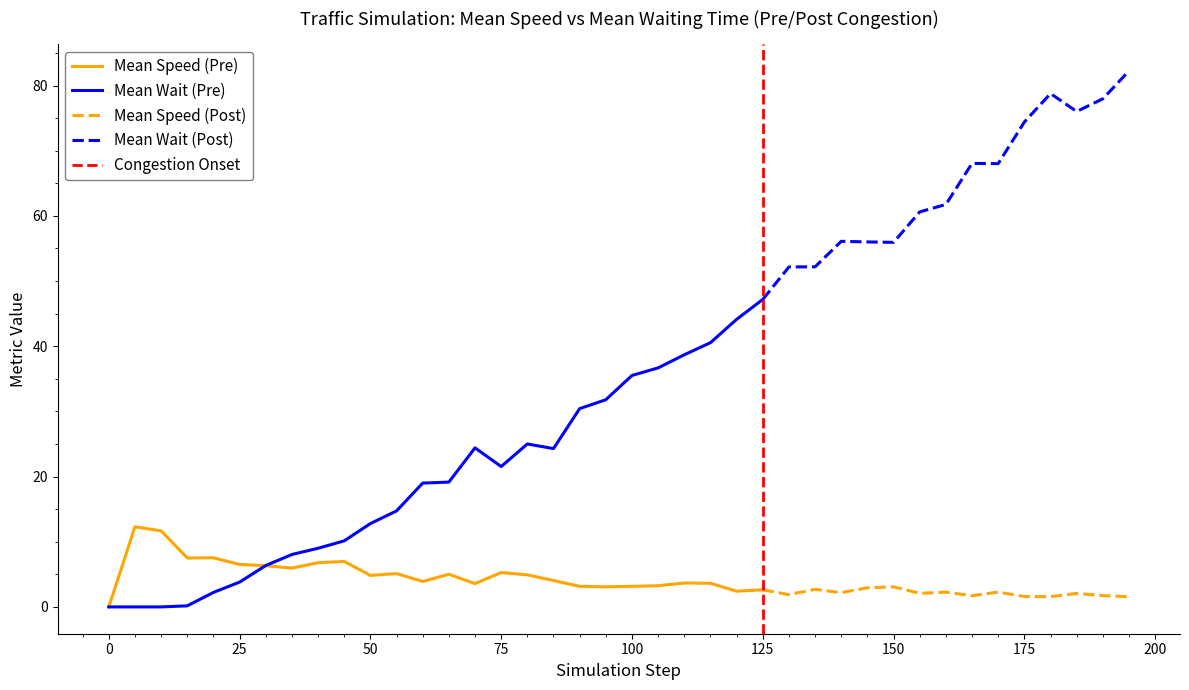

Between which two adjacent categories do system_mean_speed and system_mean_waiting_time first intersect?

5 and 6